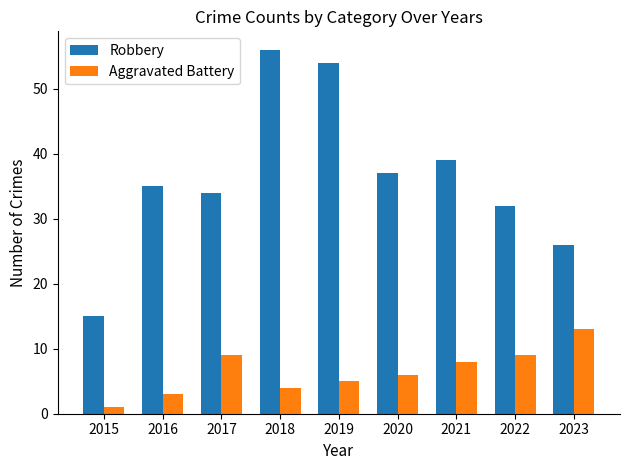

At how many categories does at least one series exceed 55?

1